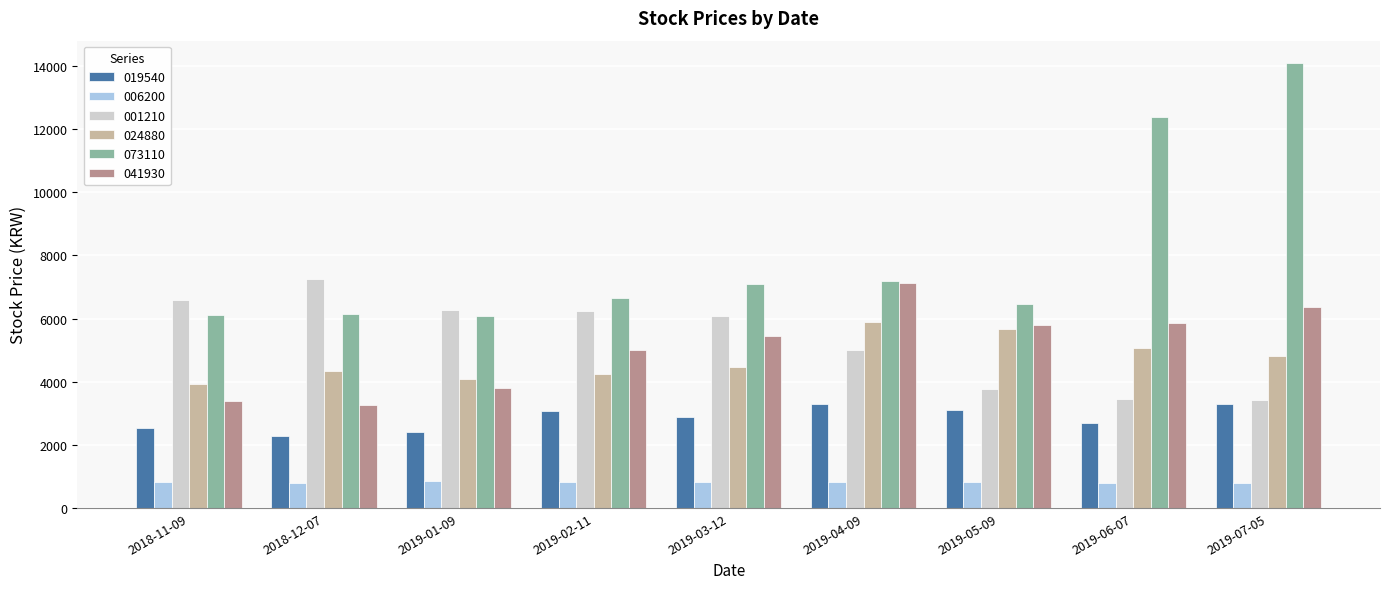

How many groups of bars are there?

9